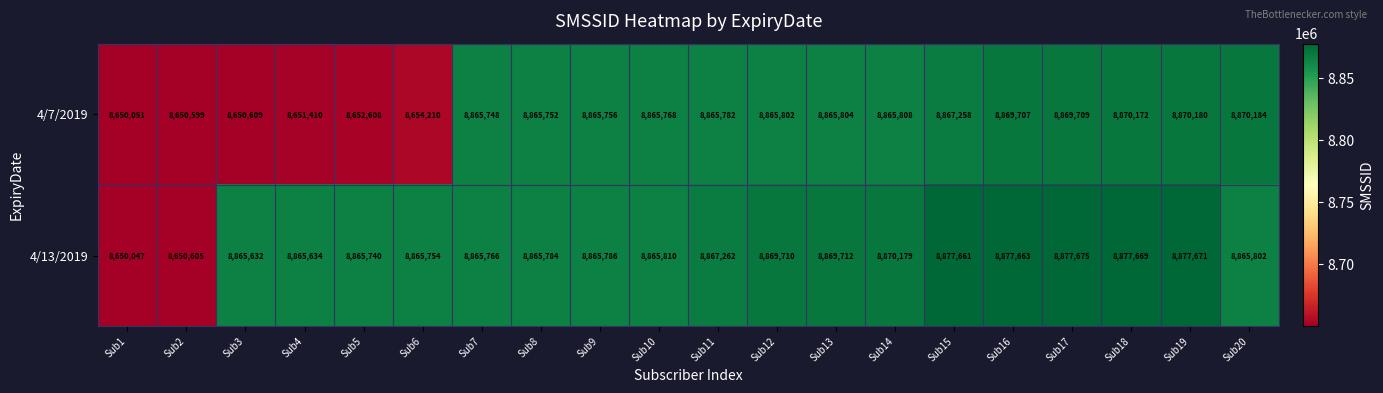

List the series in order of their peak value, lowest first.

4/7/2019, 4/13/2019